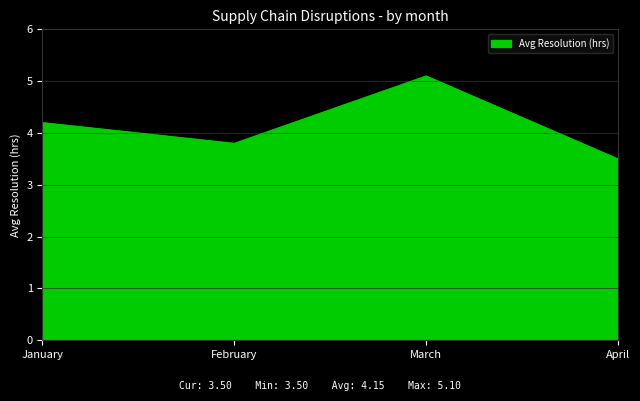

What is the minimum value shown in the chart?

3.5